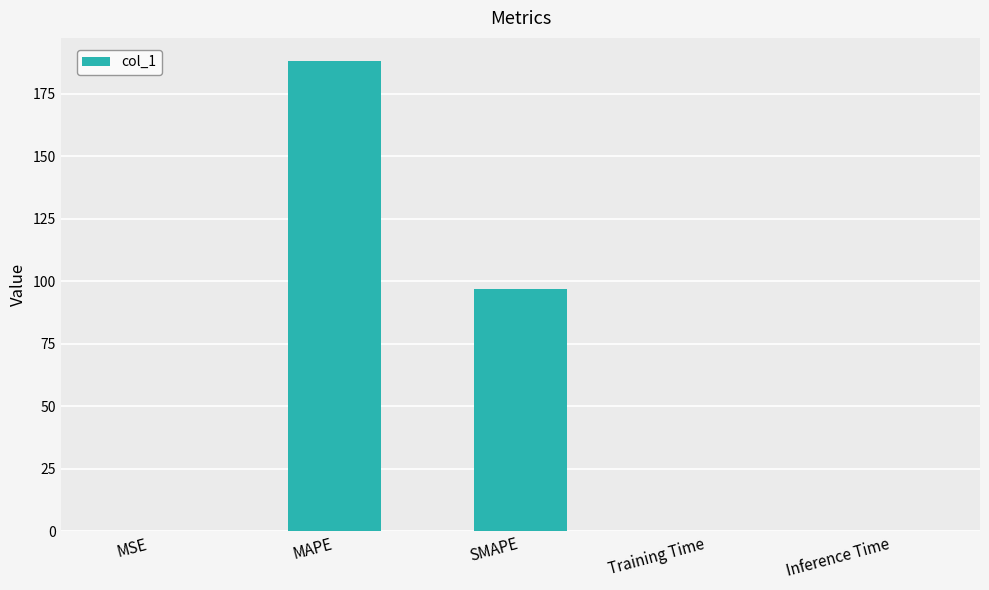

The chart shows a value of 96.9 at SMAPE. True or false?

True